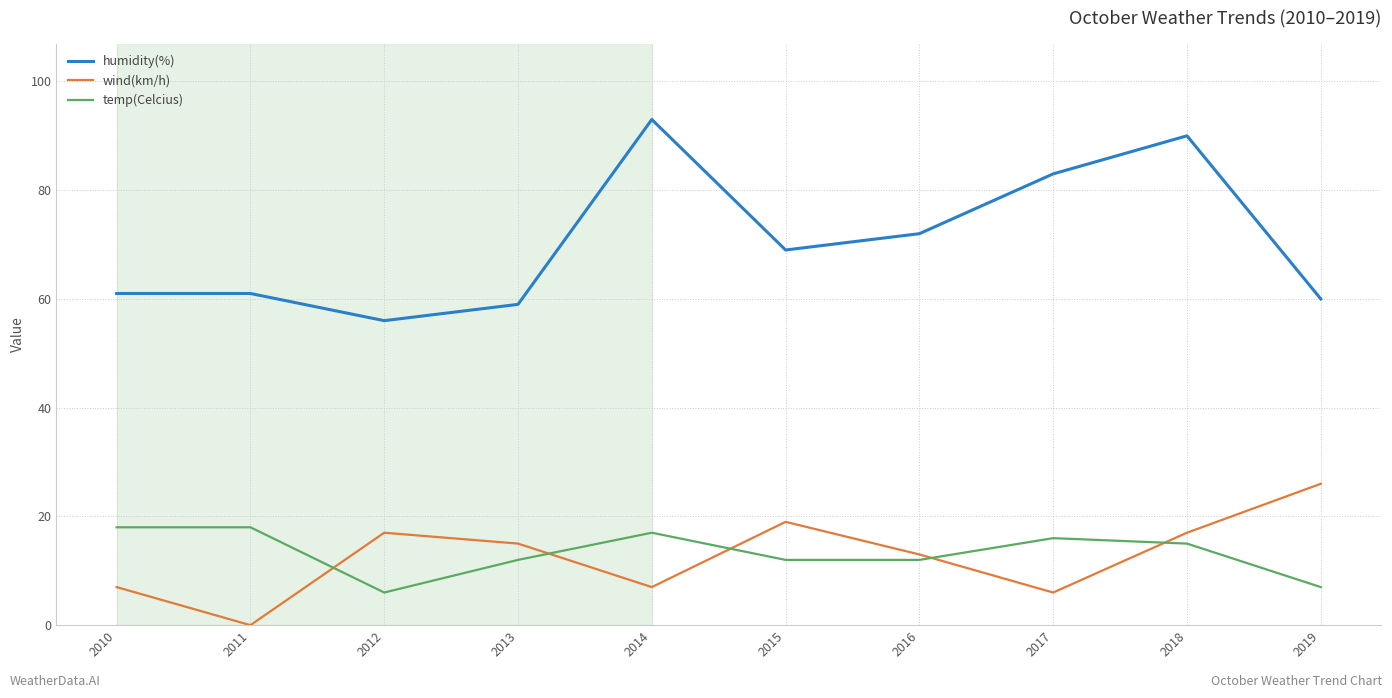

What is the difference between the highest and lowest values at 2011?

61